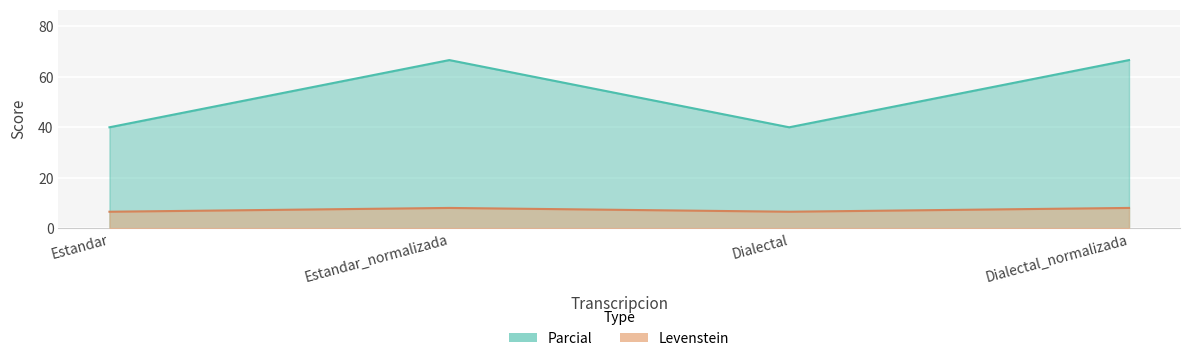

What are all the series names shown in the legend?

Levenstein, Parcial